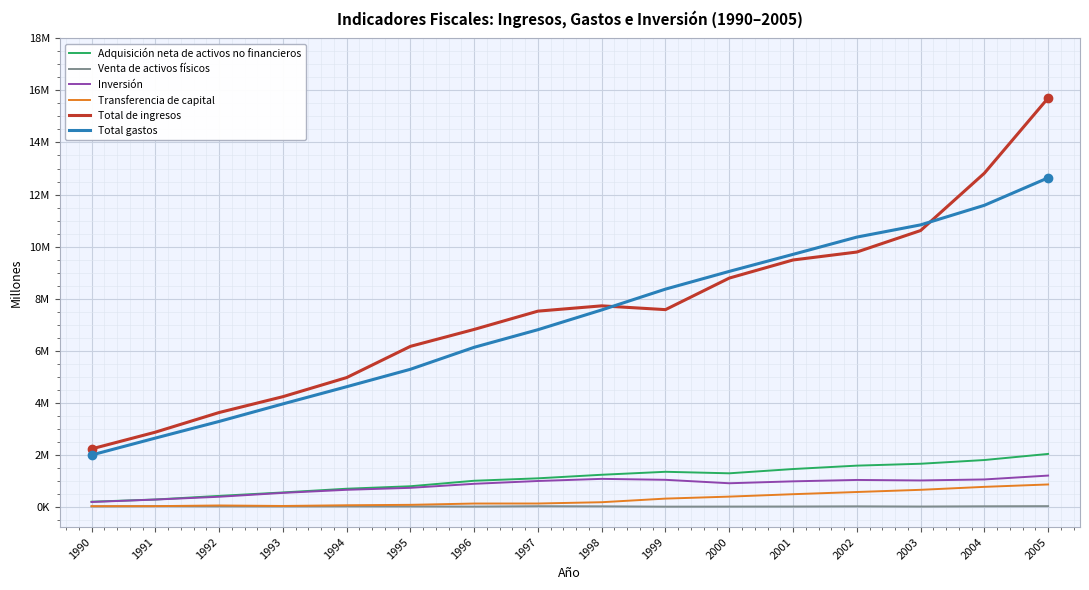

Where is the first local maximum for Total de ingresos?

1998